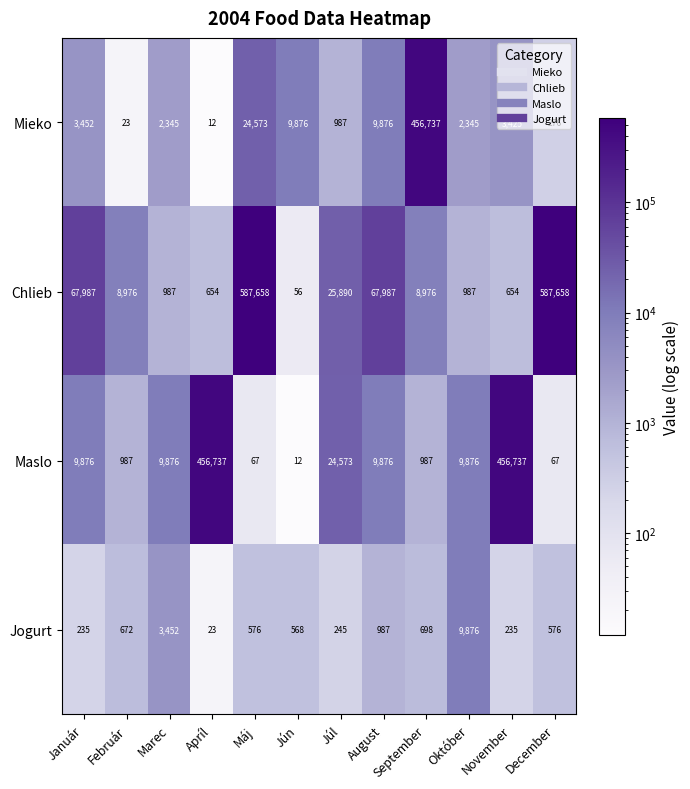

What is the difference between the maximum and minimum values in the Mieko series?

456725